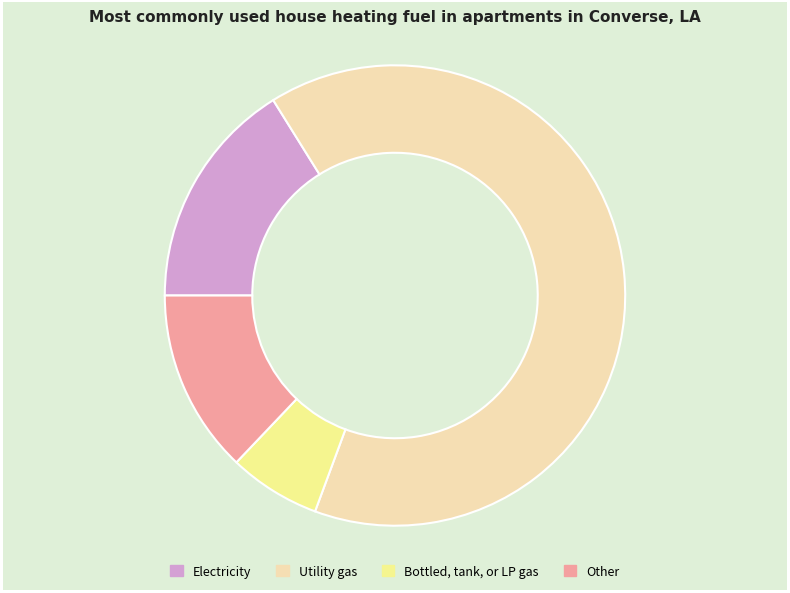

Is it true that Other is 13% of the pie?

True